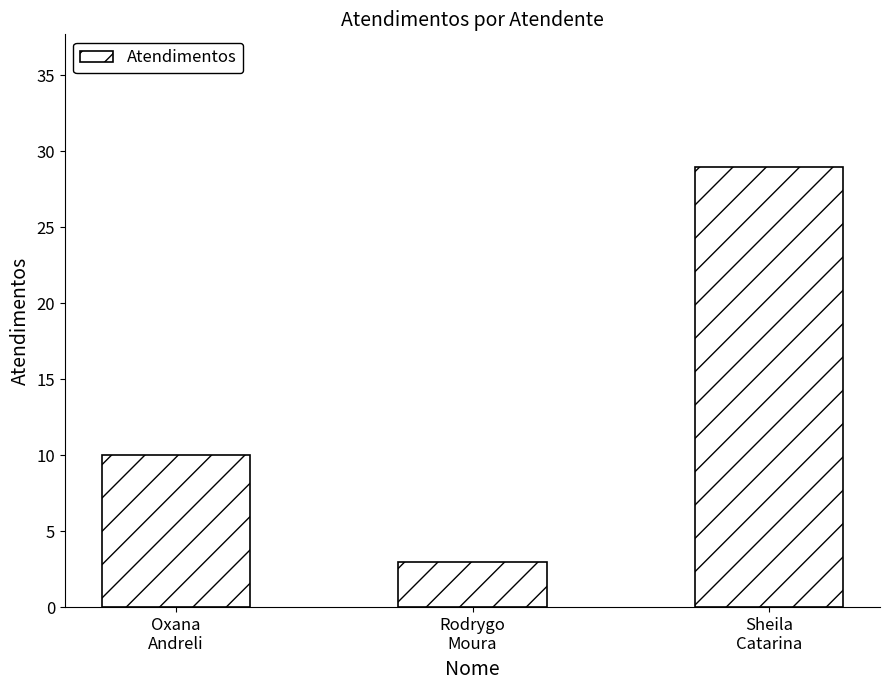

How many series are shown in this chart?

1